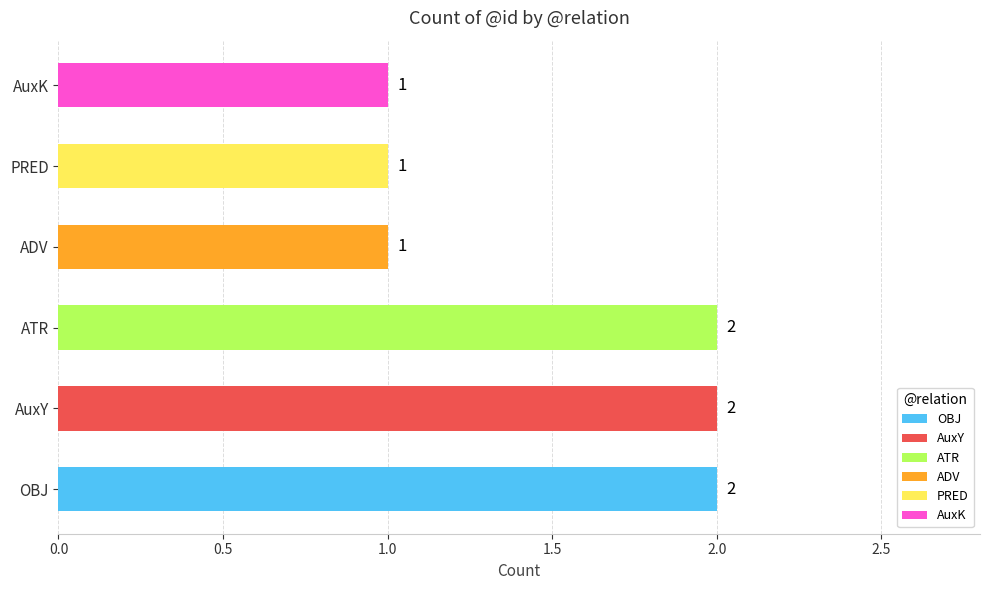

Reading bottom to top, list all the values displayed in this chart.

OBJ=2	AuxY=2	ATR=2	ADV=1	PRED=1	AuxK=1